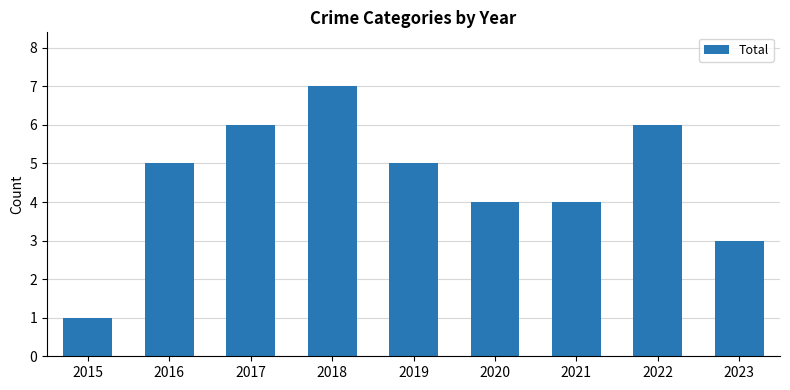

What is the greatest value displayed?

7